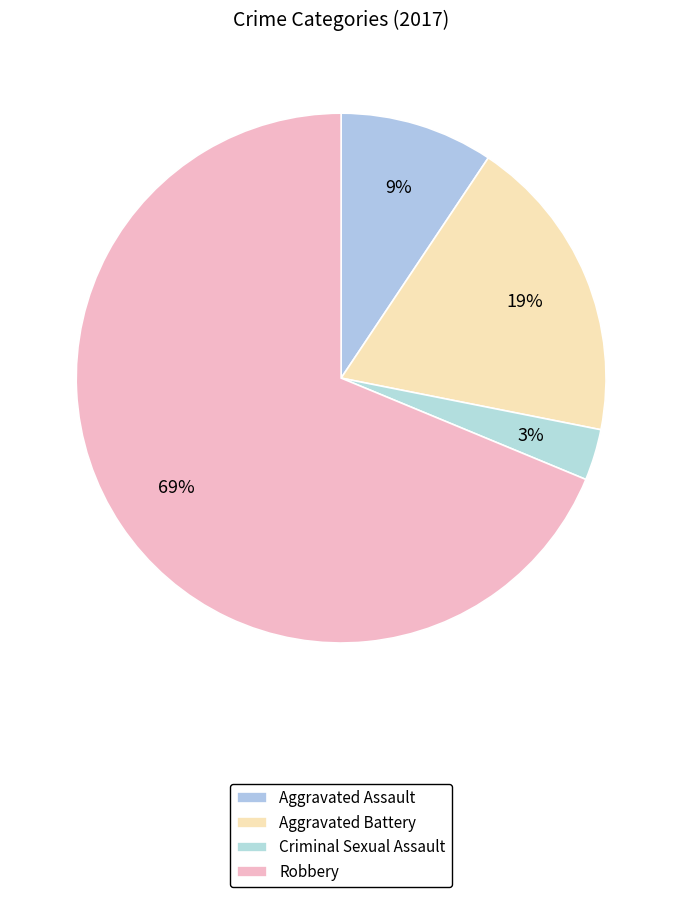

How many slices are in this pie chart?

4